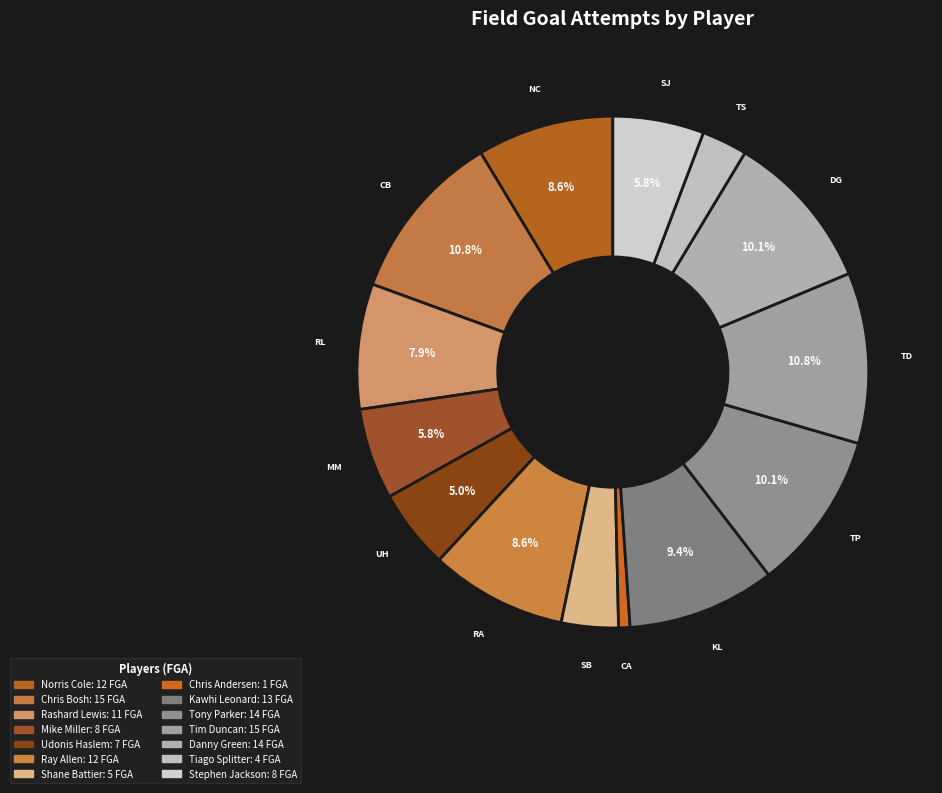

Count the number of slices in the pie.

14